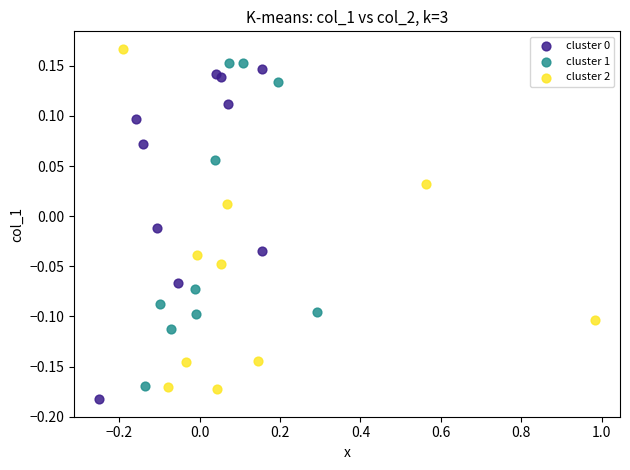

Which series has the widest spread of Y values?

cluster 2